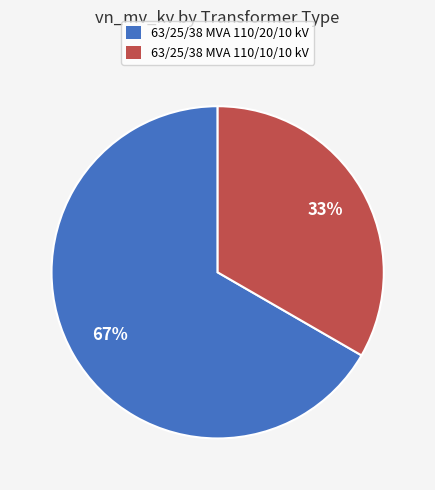

Does any single category account for the majority?

Yes